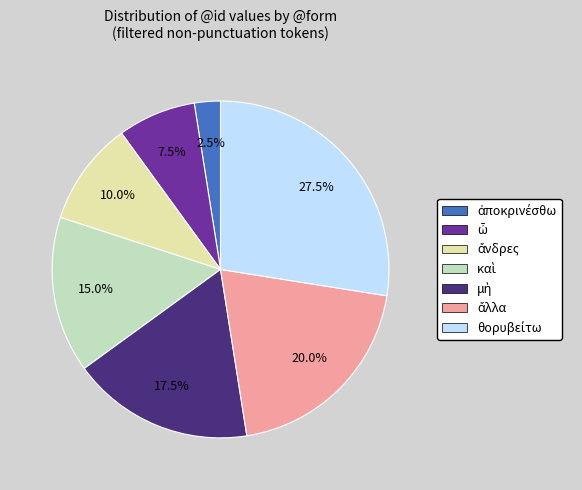

Is there any slice that represents more than half of the pie?

No